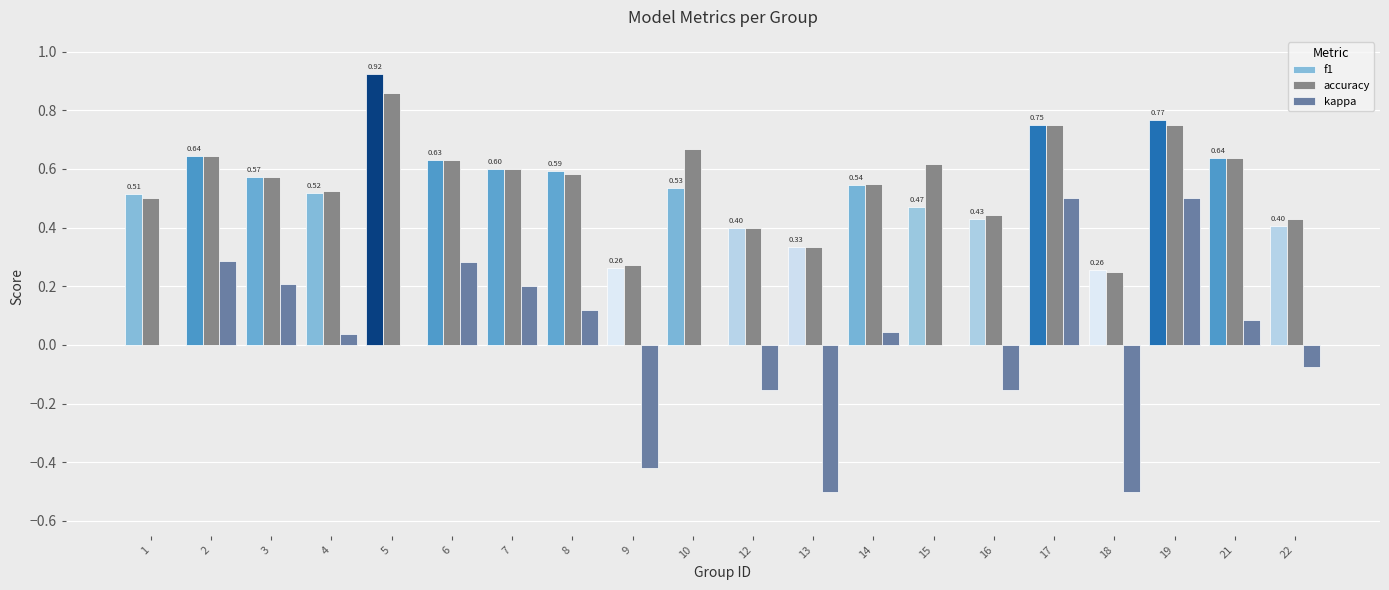

What is the sum of the f1 values at 22 and 3?

1.0